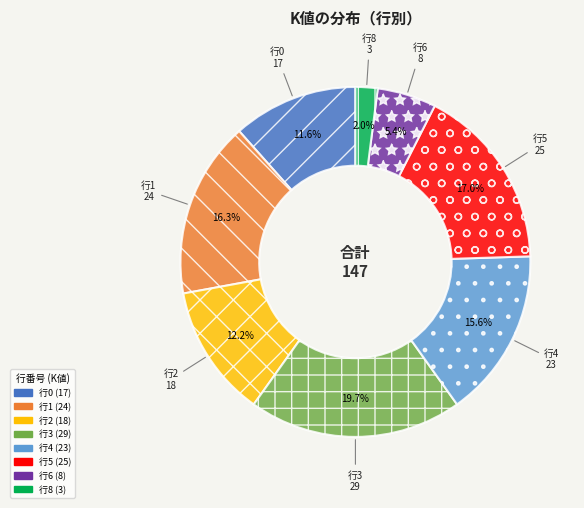

Is there a majority slice in this chart?

No